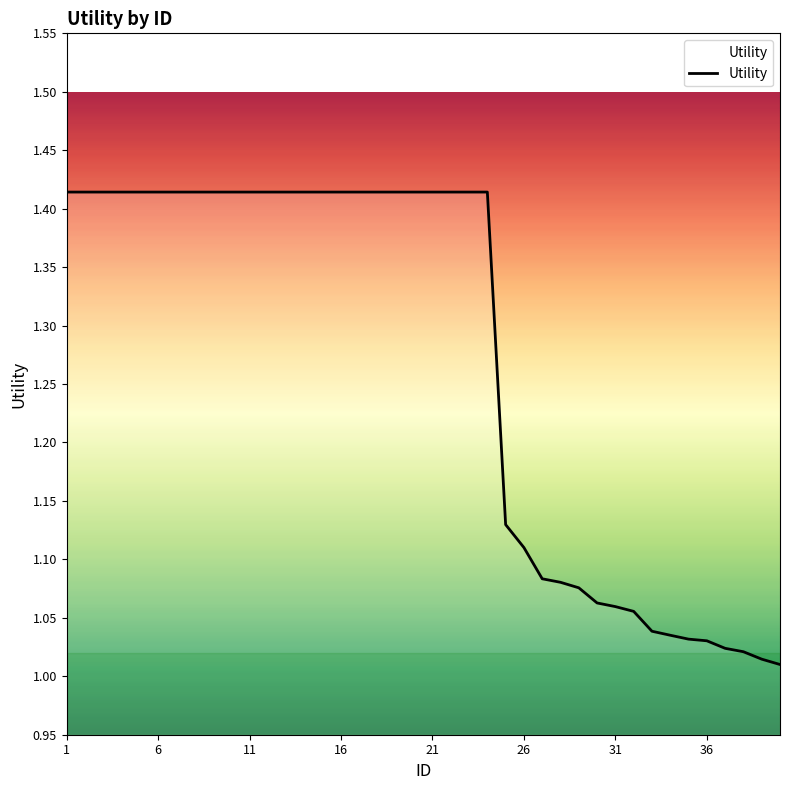

What is the difference between the maximum and minimum values?

0.4